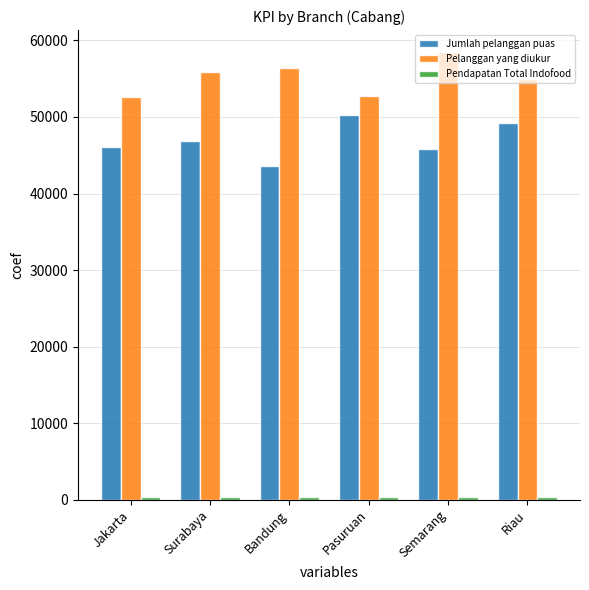

What is the maximum value shown in the chart?

58433.5